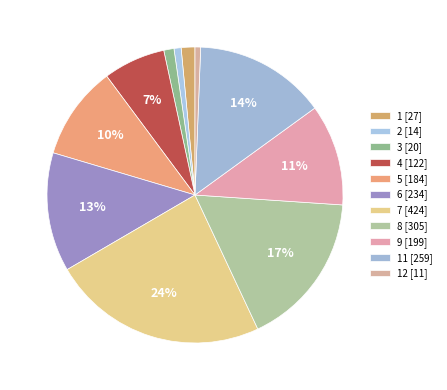

How many segments does this pie chart have?

11